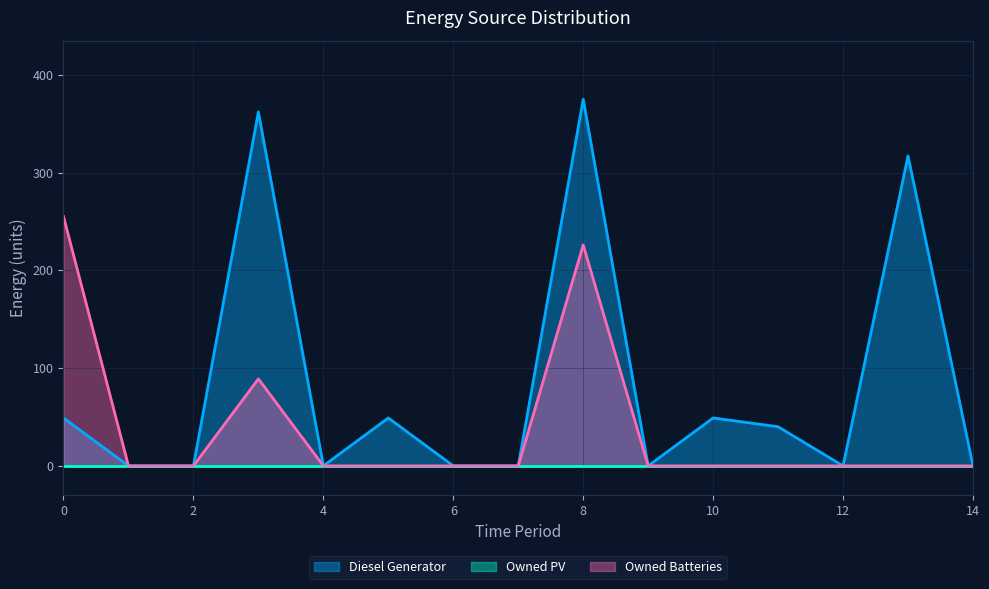

Reading left to right, transcribe all the data shown in this chart.

Diesel Generator: 49	0	0	362	0	49	0	0	375	0	49	40	0	317	0
Owned Batteries: 255	0	0	89	0	0	0	0	226	0	0	0	0	0	0